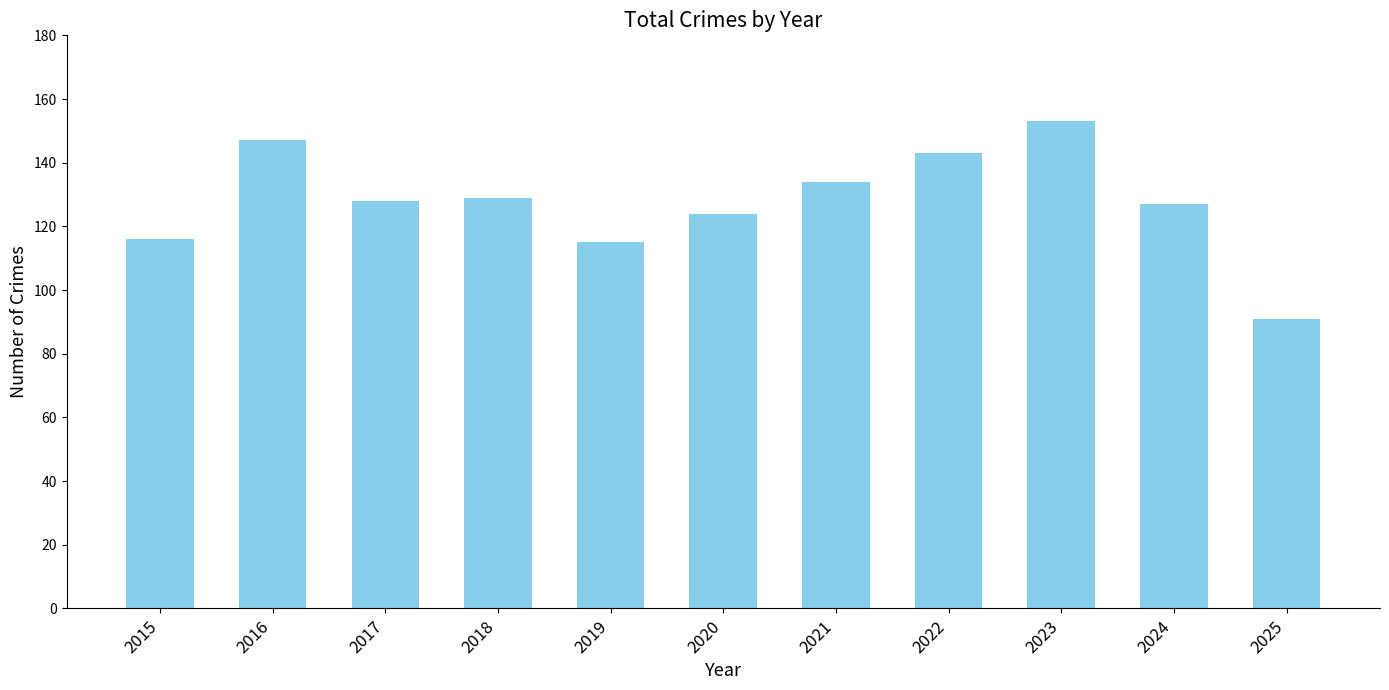

Does the chart contain stacked bars?

No